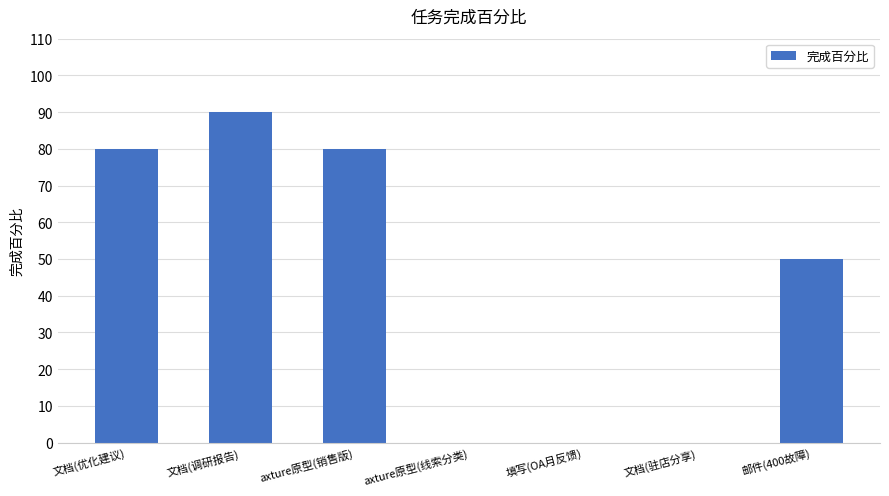

Reading right to left, extract all data points from this chart.

50	0	0	0	80	90	80